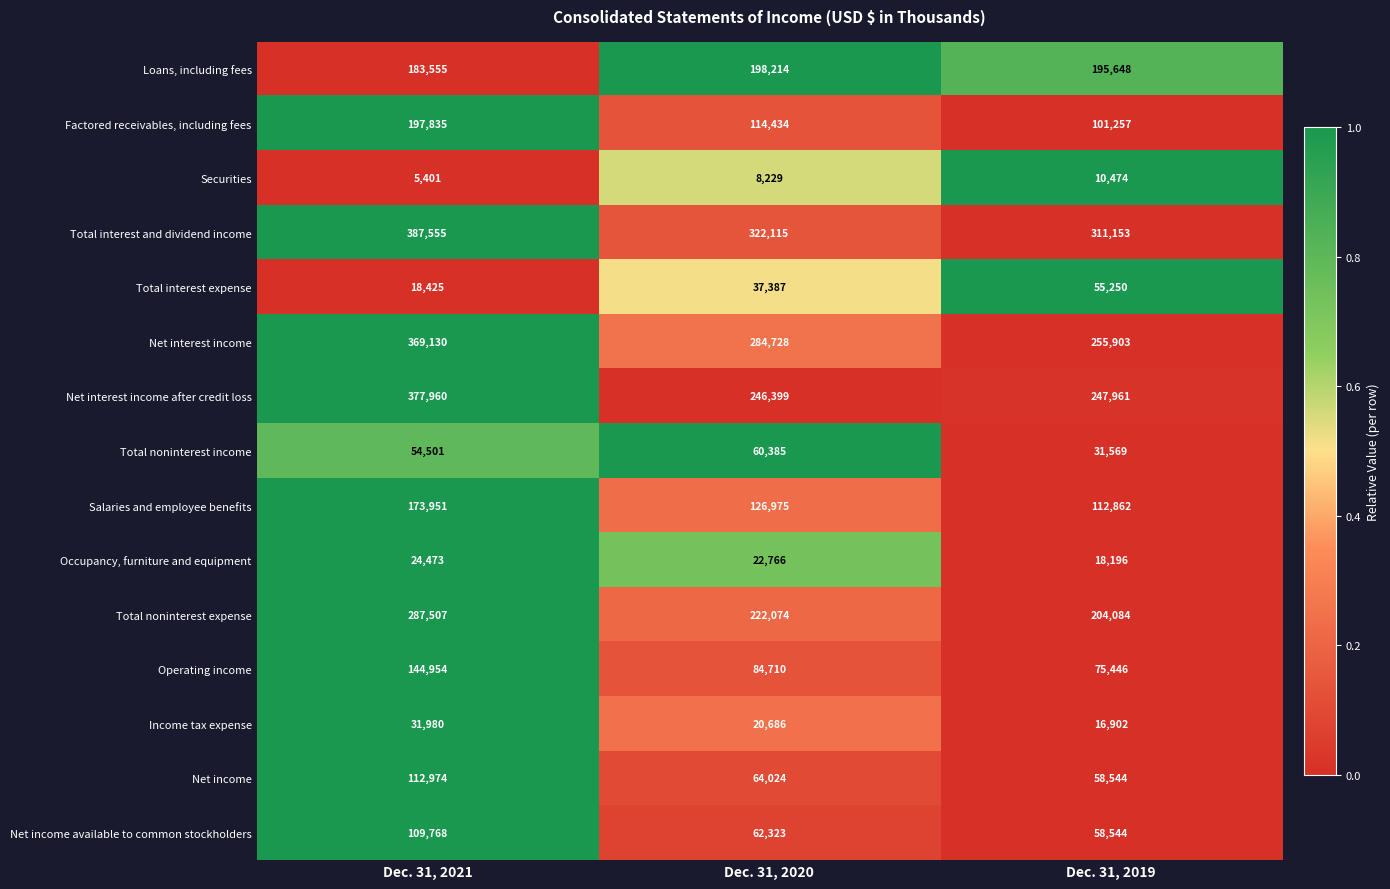

What is the minimum value for Total noninterest expense?

204084